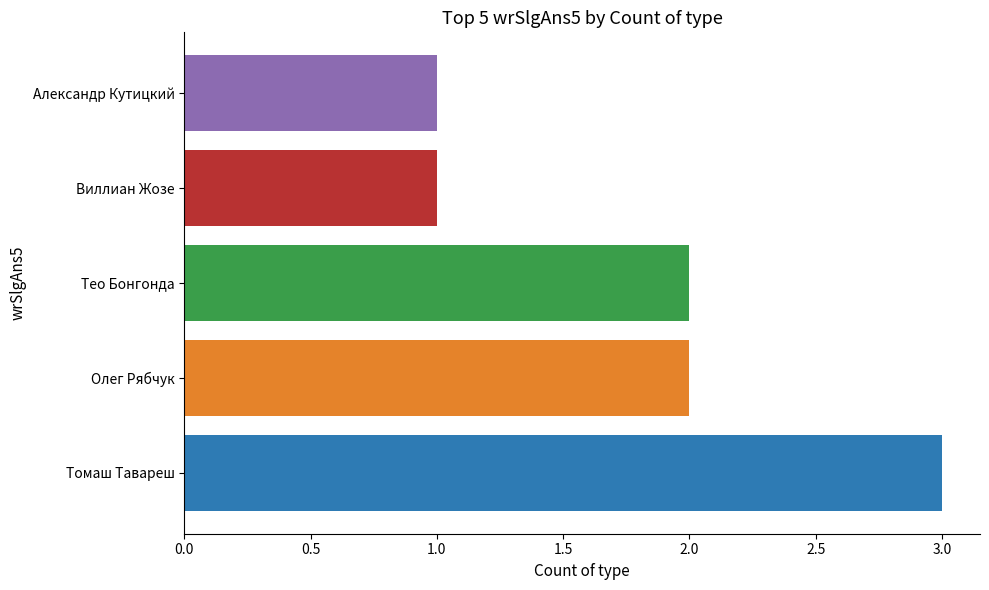

Which label corresponds to the largest value in the chart?

Томаш Тавареш